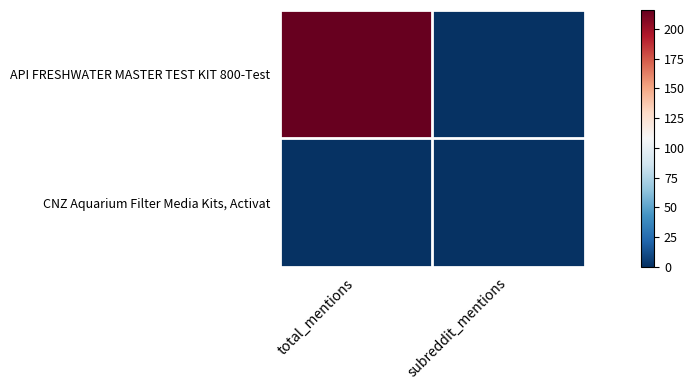

At which category is the sum across all series the highest?

total_mentions